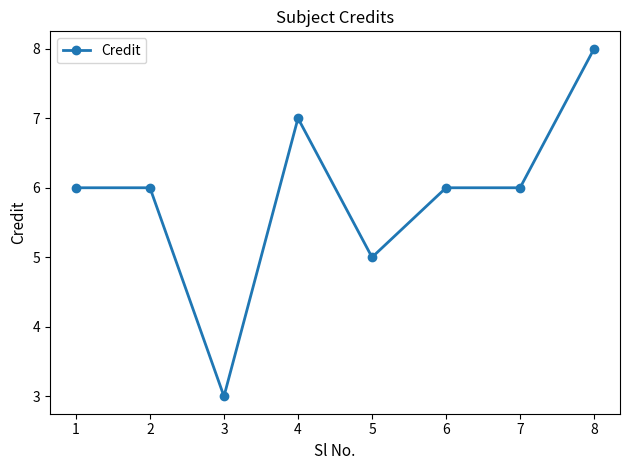

Where is the data nearest to the value 5?

5